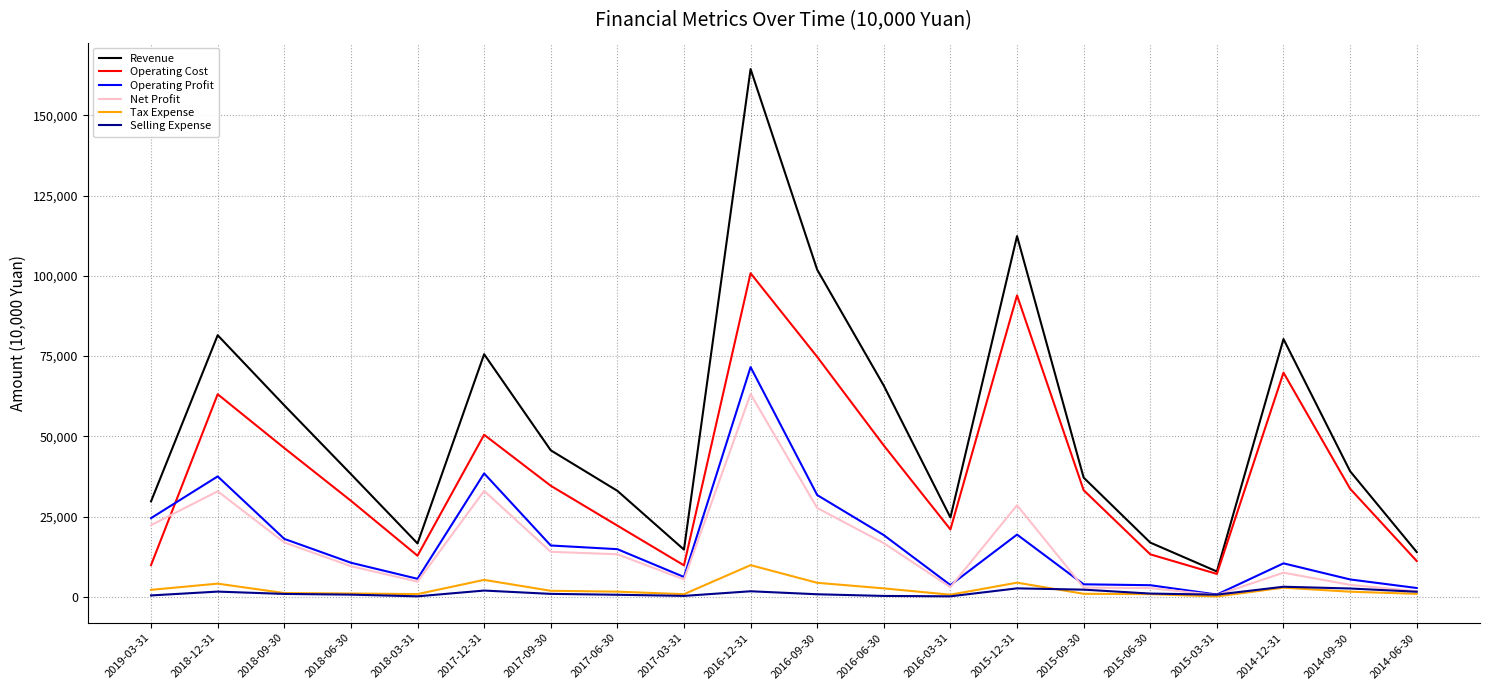

Between 2018-09-30 and 2014-09-30, which series saw the biggest shift?

Revenue